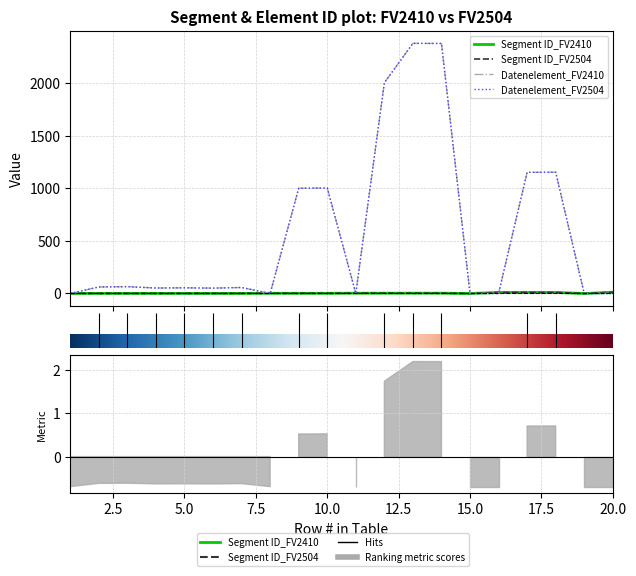

At which label does Segment ID_FV2504 first exceed 2?

11